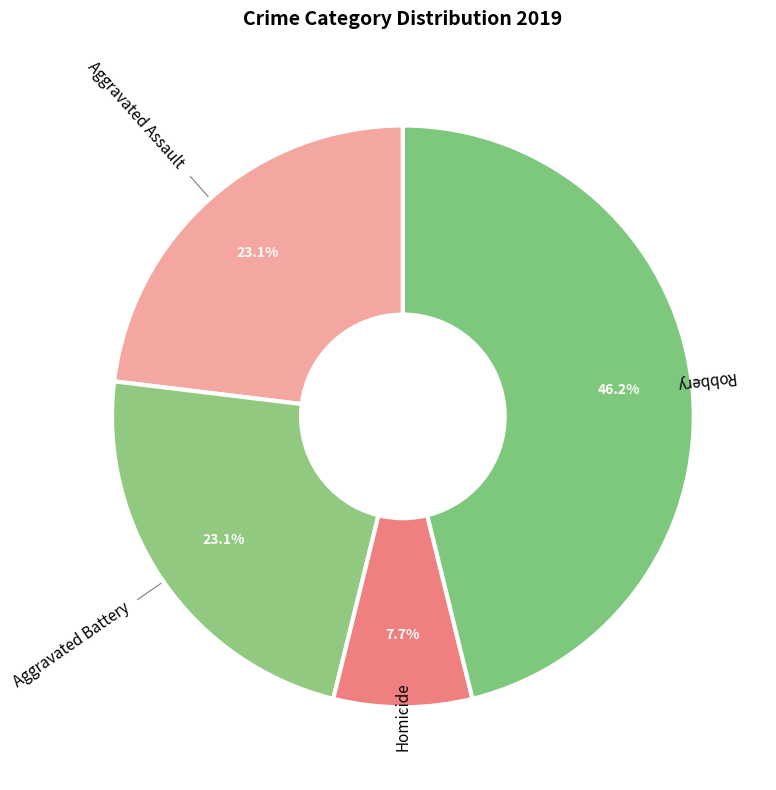

Which has a higher value, Homicide or Aggravated Assault?

Aggravated Assault